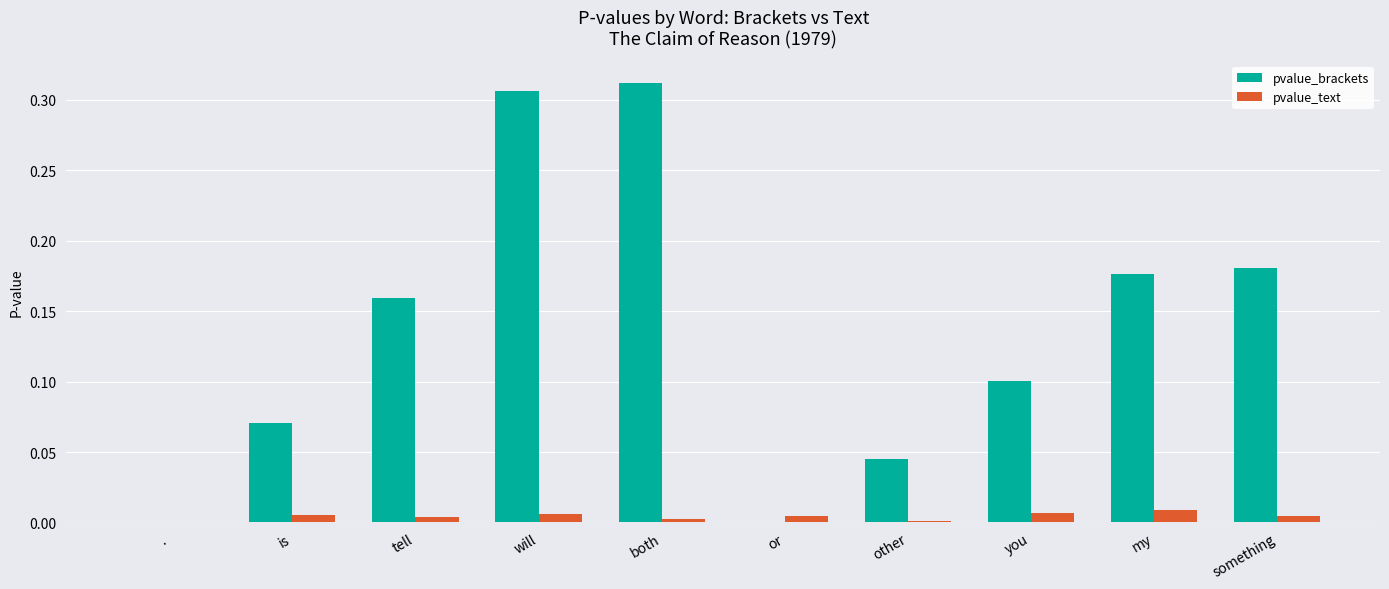

Is the value of pvalue_brackets at . greater than the value of pvalue_text at my?

No